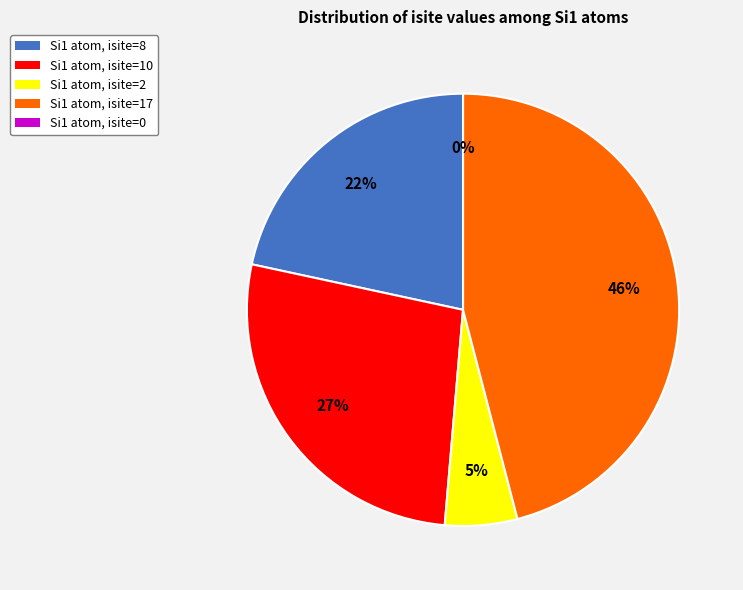

Which slice is the largest?

Row 7 (Si1, isite=17)